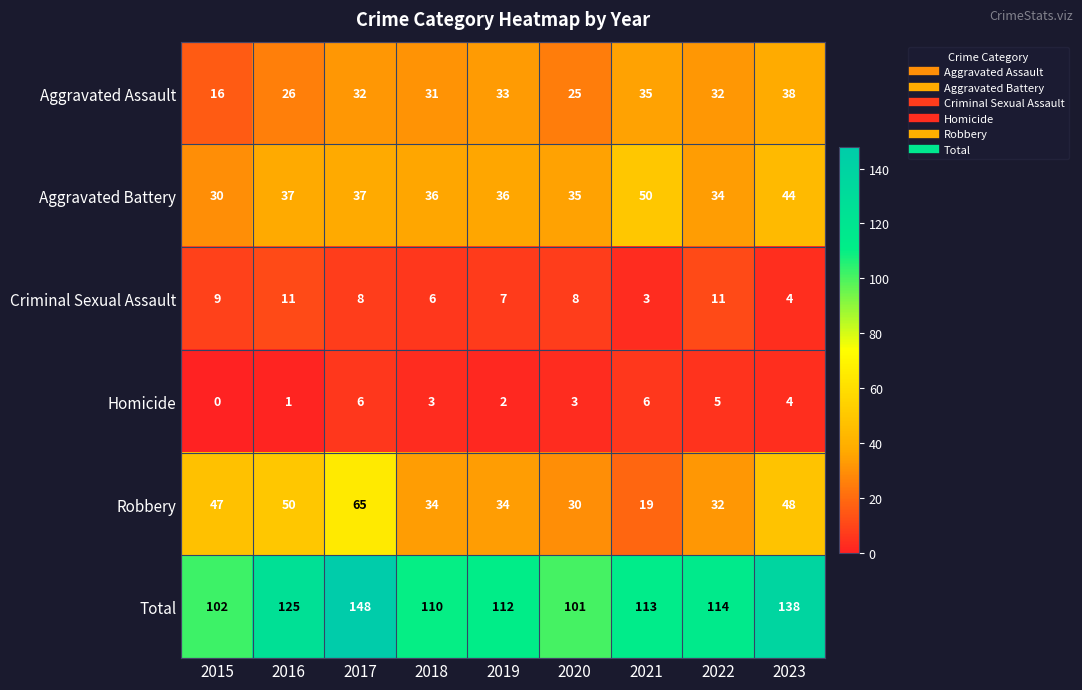

Rank the series by their maximum value, from lowest to highest.

Homicide, Criminal Sexual Assault, Aggravated Assault, Aggravated Battery, Robbery, Total